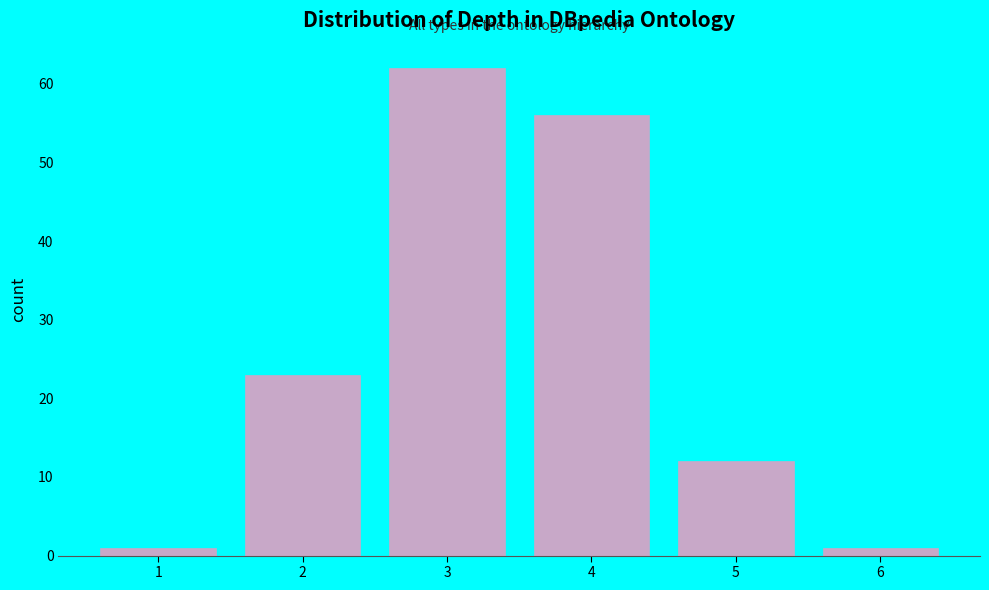

How tall is the bar that spans 2.5 to 3.5 on the x-axis? The values are not printed on the chart, so give them approximately, as read against the axis.

62